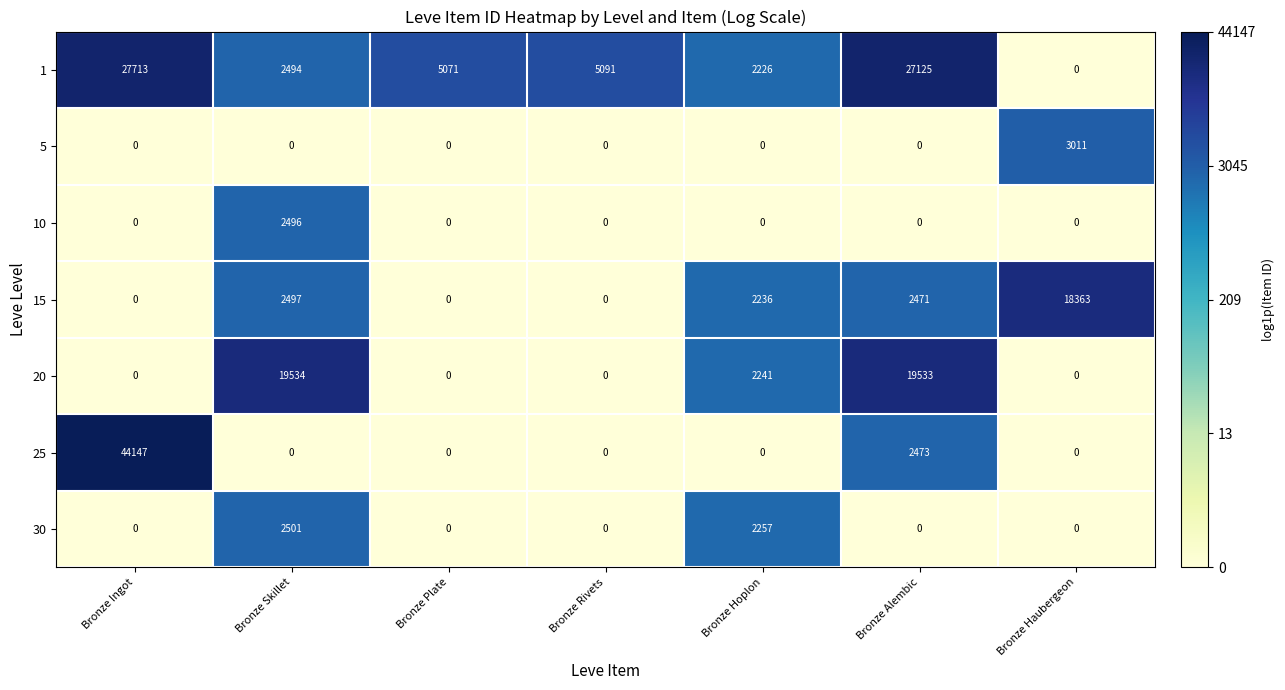

What is the sum of all 10 values?

2496